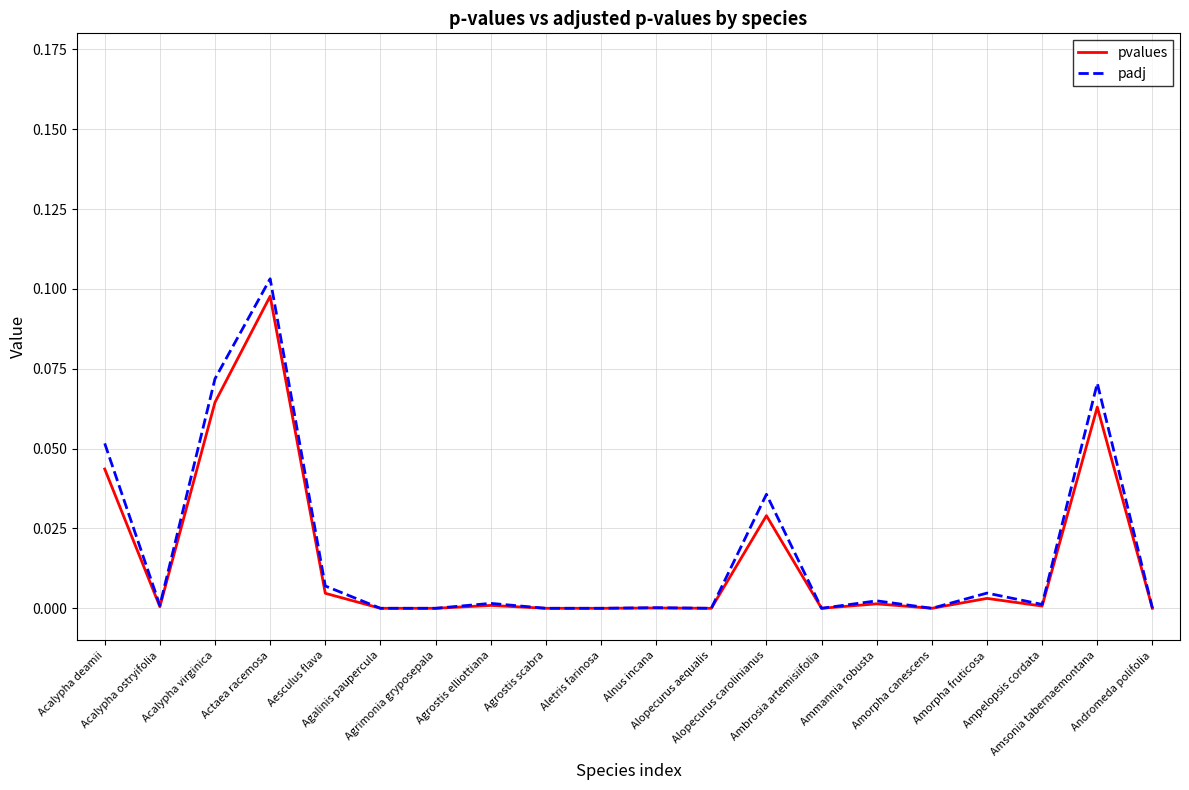

Which series has the widest spread of values?

padj